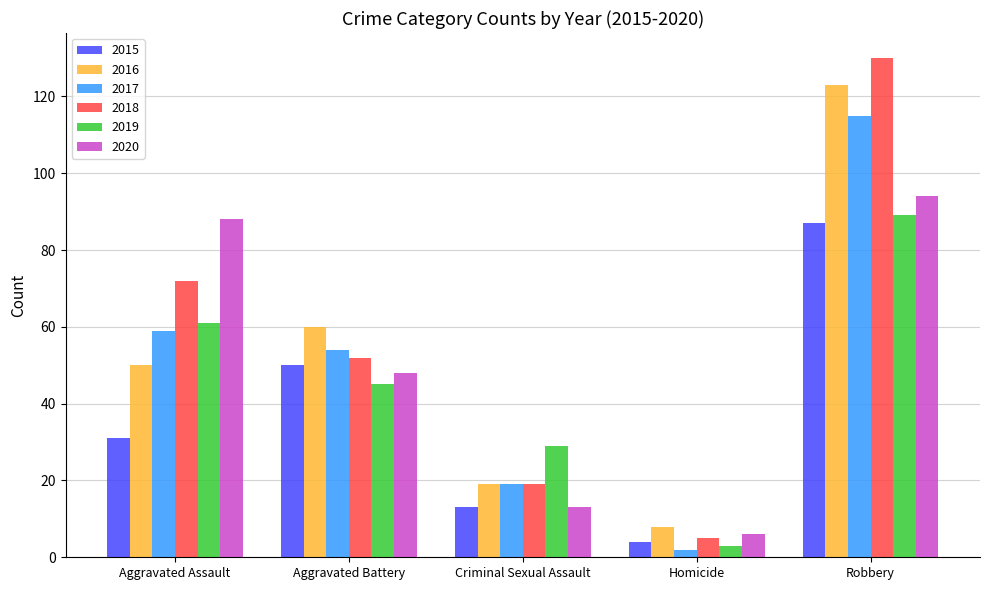

What is the label of the 4th bar from the right?

Aggravated Battery